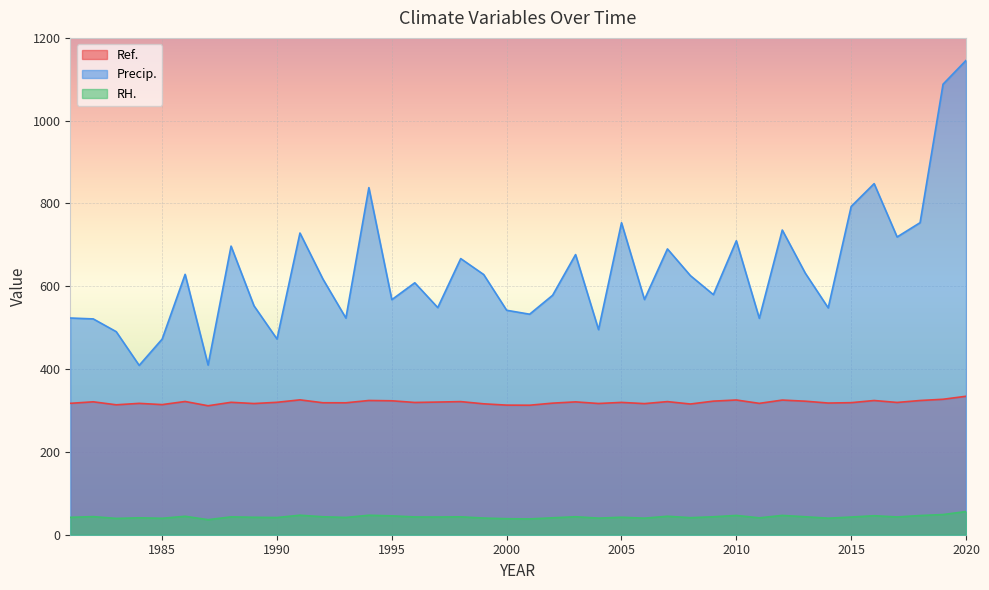

How many lines are shown in the chart?

3